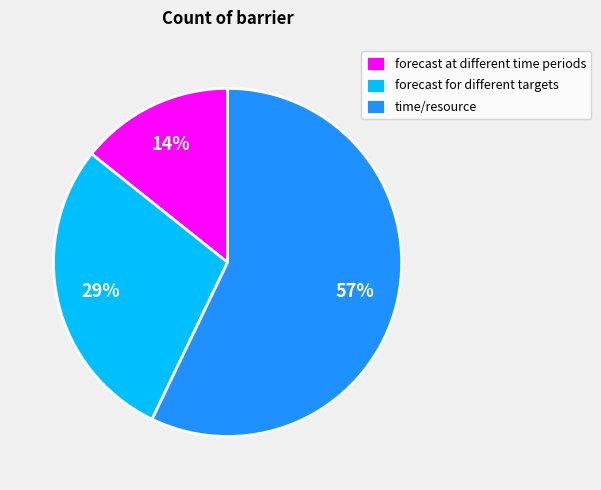

How many segments does this pie chart have?

3